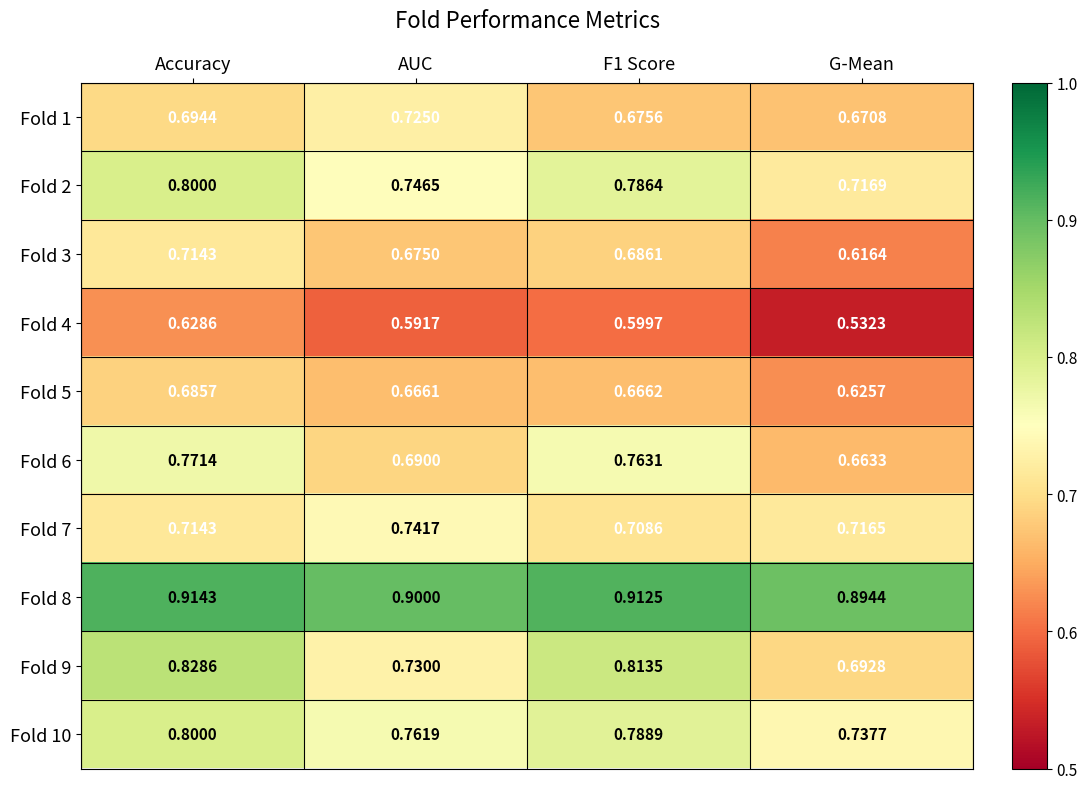

Is the value of Fold 2 at Accuracy greater than the value of Fold 1 at AUC?

Yes